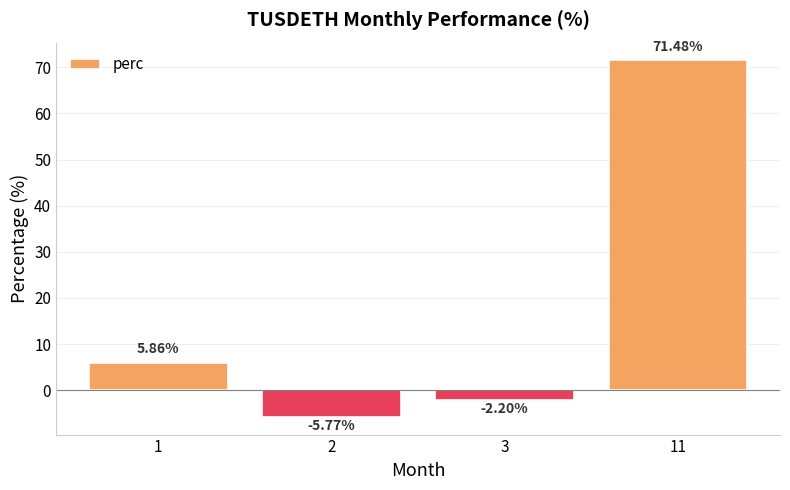

What is the greatest value displayed?

71.5